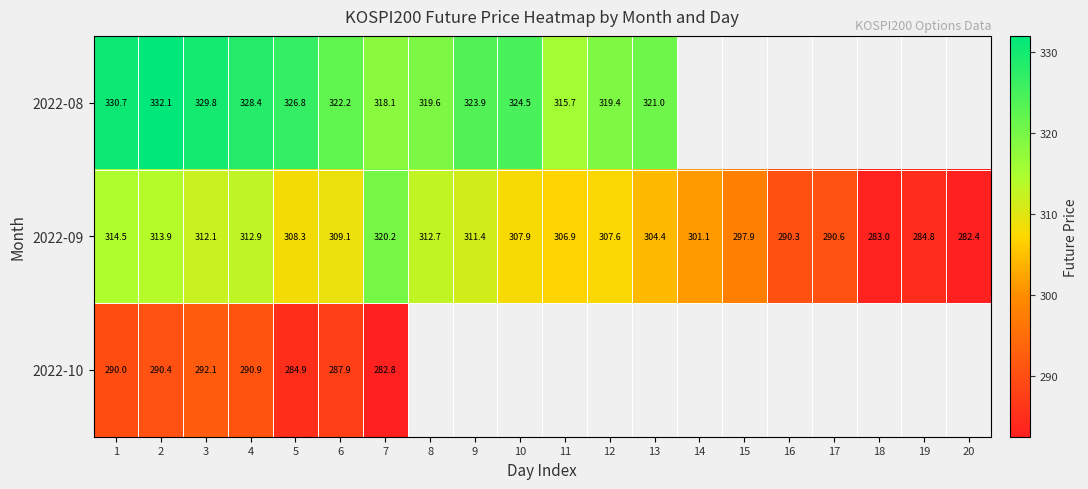

Is it true that 2022-09 equals 283.0 at 18?

True